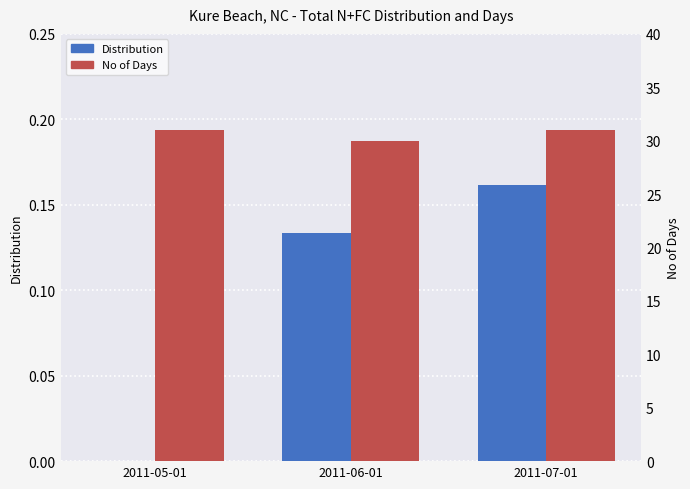

The Distribution series shows 0.2 at 2011-07-01. True or false?

True